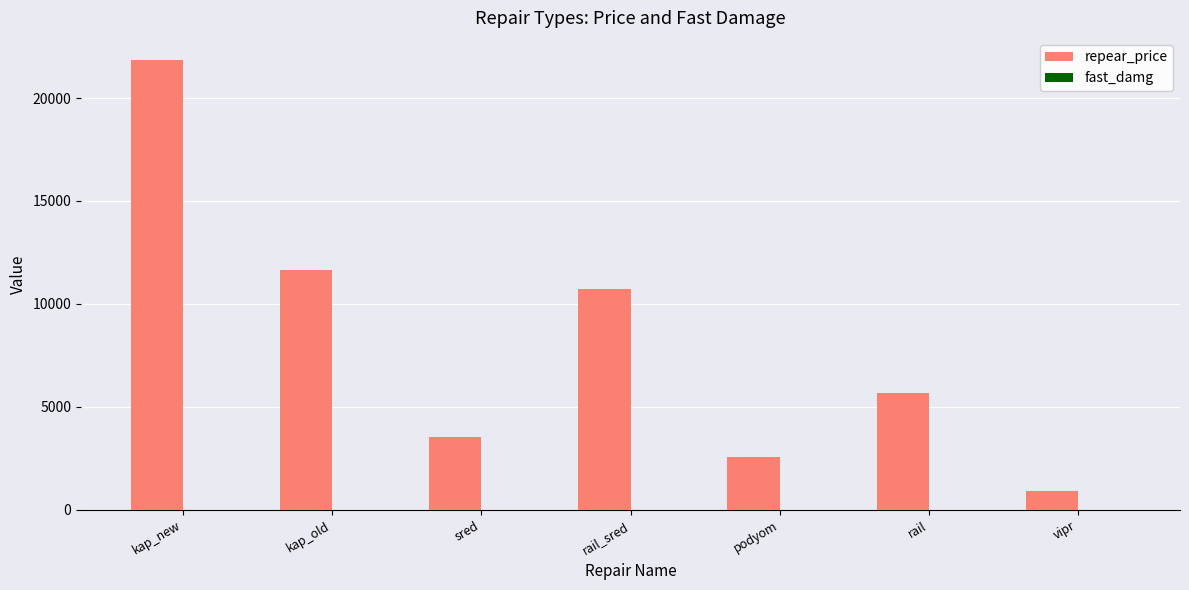

Which label corresponds to the largest value in the chart?

kap_new